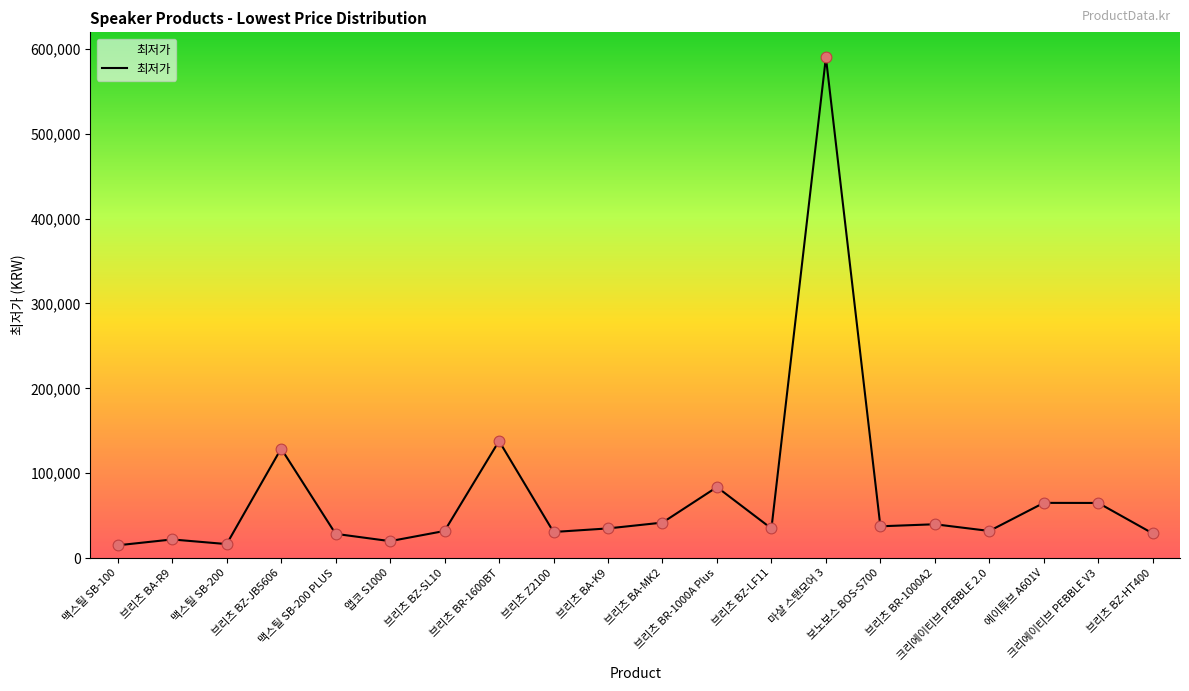

Between 맥스틸 SB-200 and 크리에이티브 PEBBLE 2.0, which is larger?

크리에이티브 PEBBLE 2.0